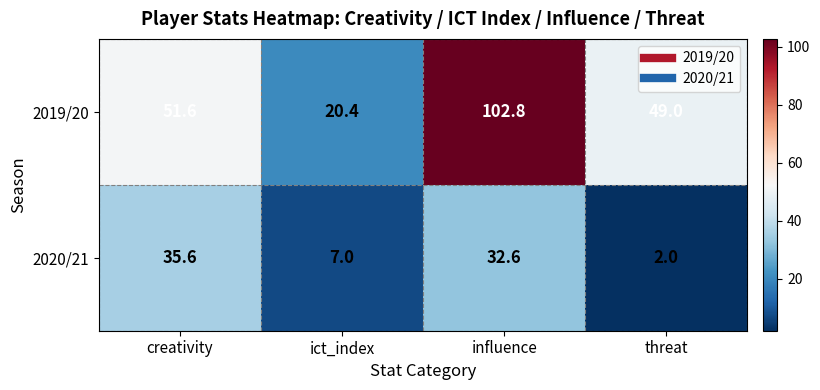

Read the 2020/21 value at influence.

32.6